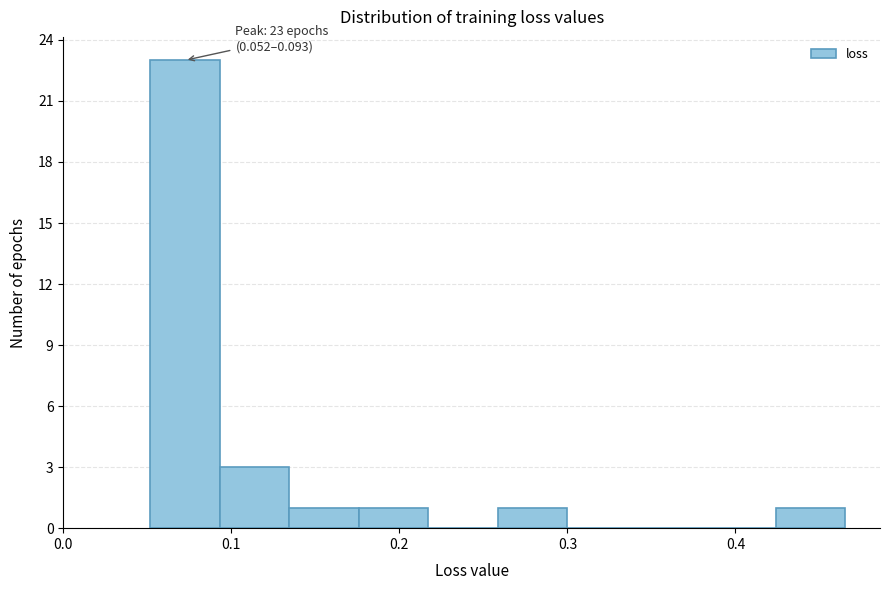

Over which range of the x-axis is the bar tallest?

0.05 to 0.09